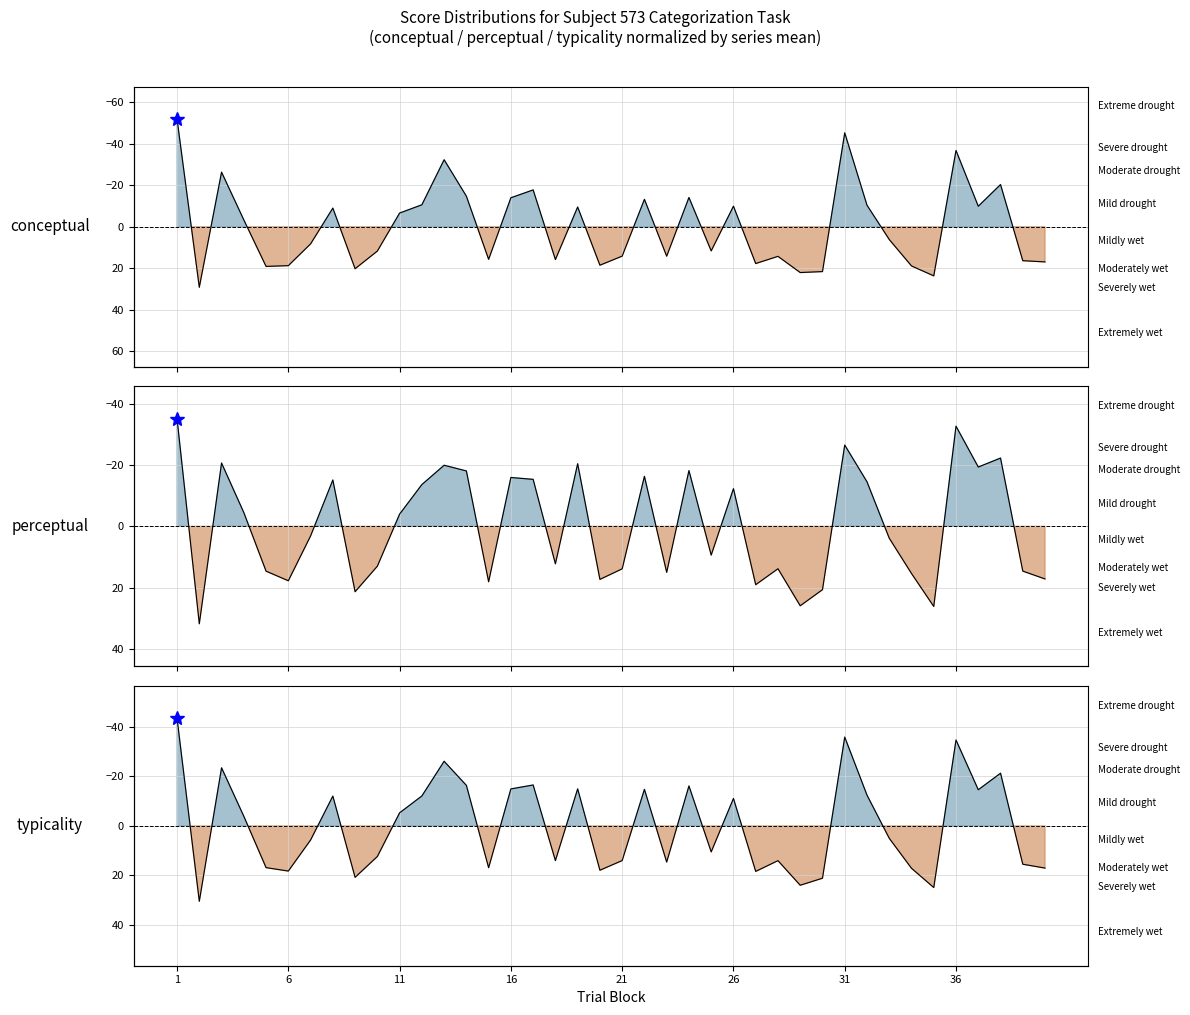

Is it true that typicality equals -4.6 at 12?

False